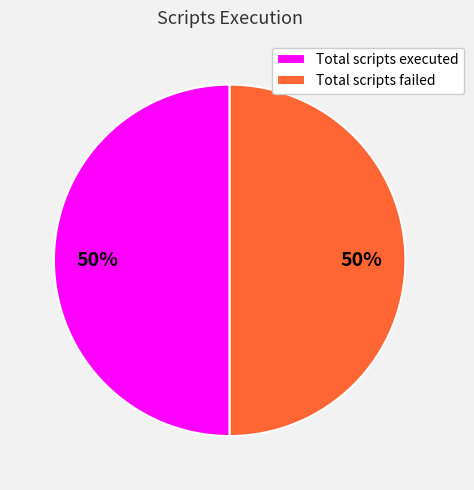

Count the number of slices in the pie.

2